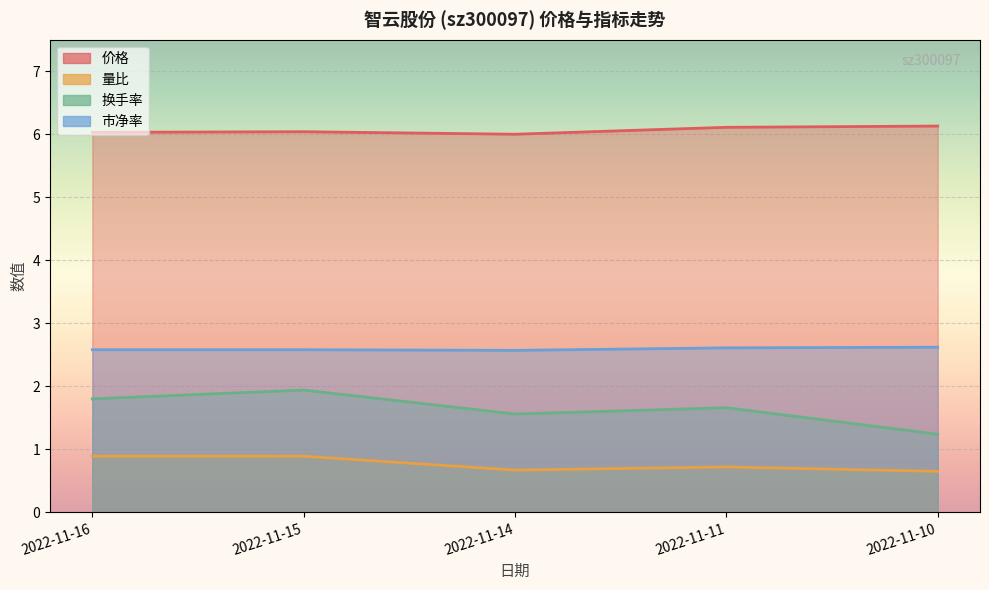

Which series has the largest range (max minus min)?

换手率